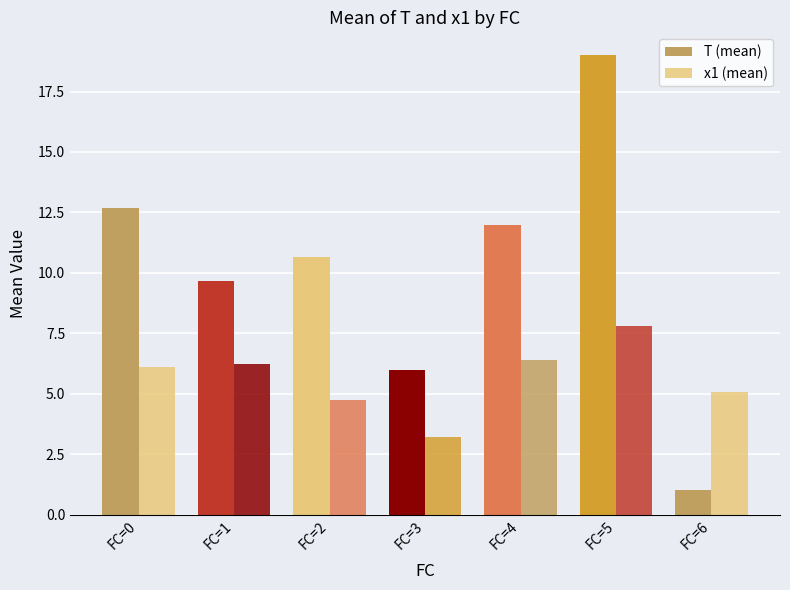

What value does the T (mean) series have at FC=6?

1.0